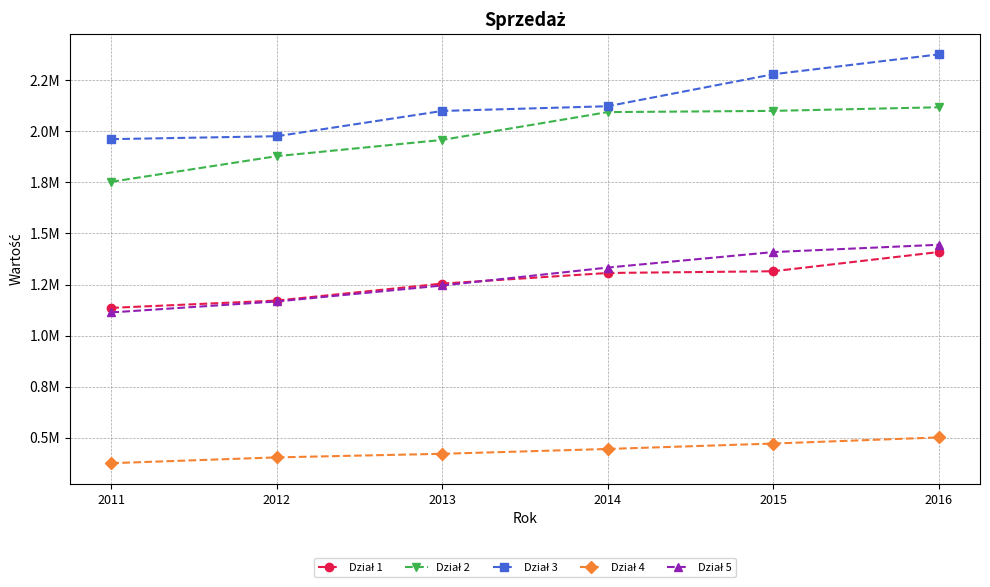

Does the chart have visible grid lines?

Yes